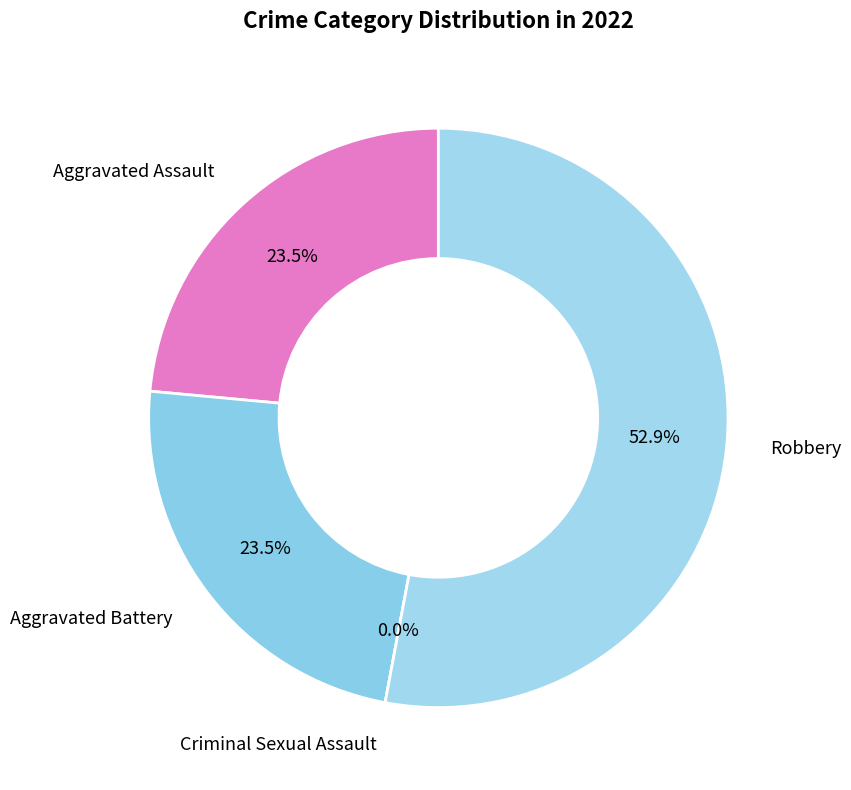

How many segments does this pie chart have?

4